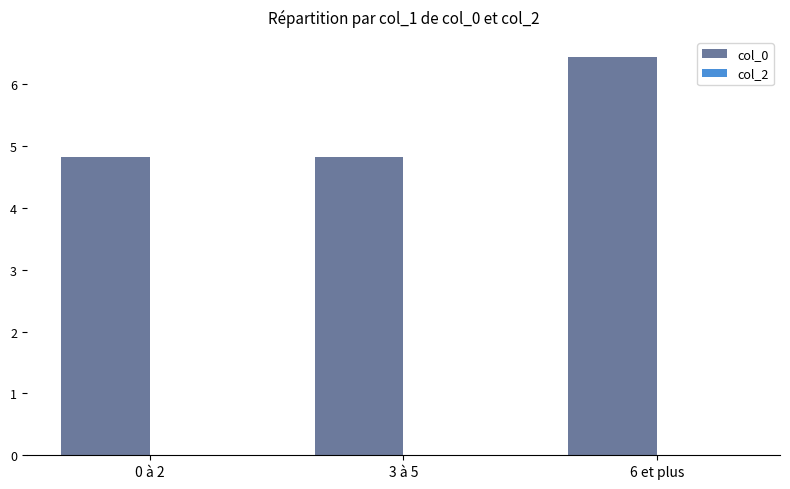

Approximately how many times larger is the value at 0 à 2 compared to 6 et plus?

0.7